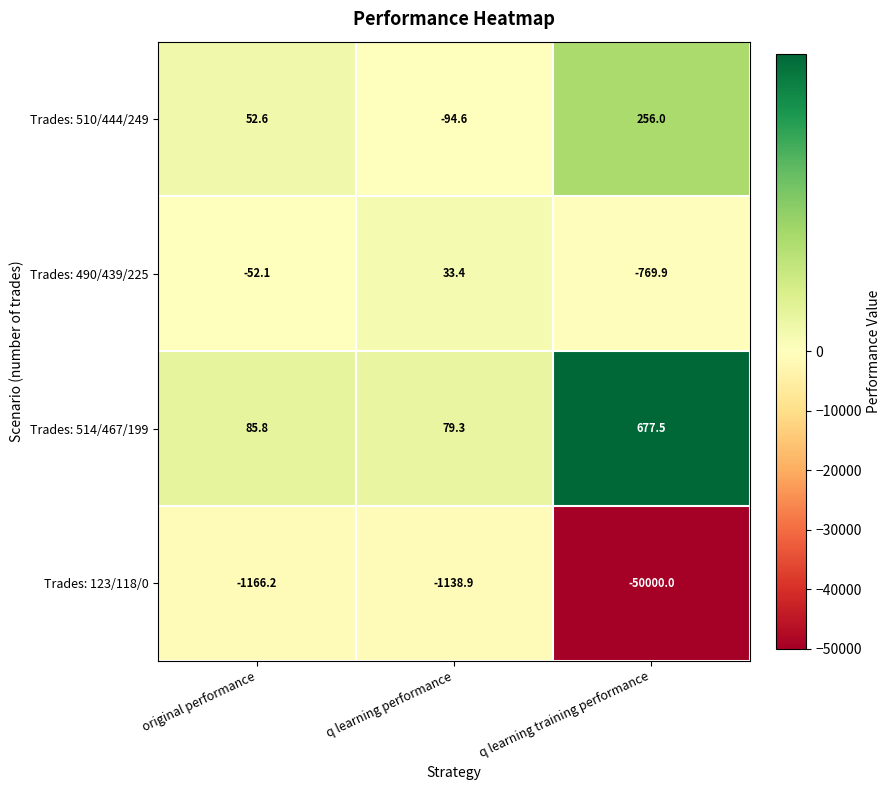

Where is Trades: 510/444/249 nearest to the value 80?

original performance